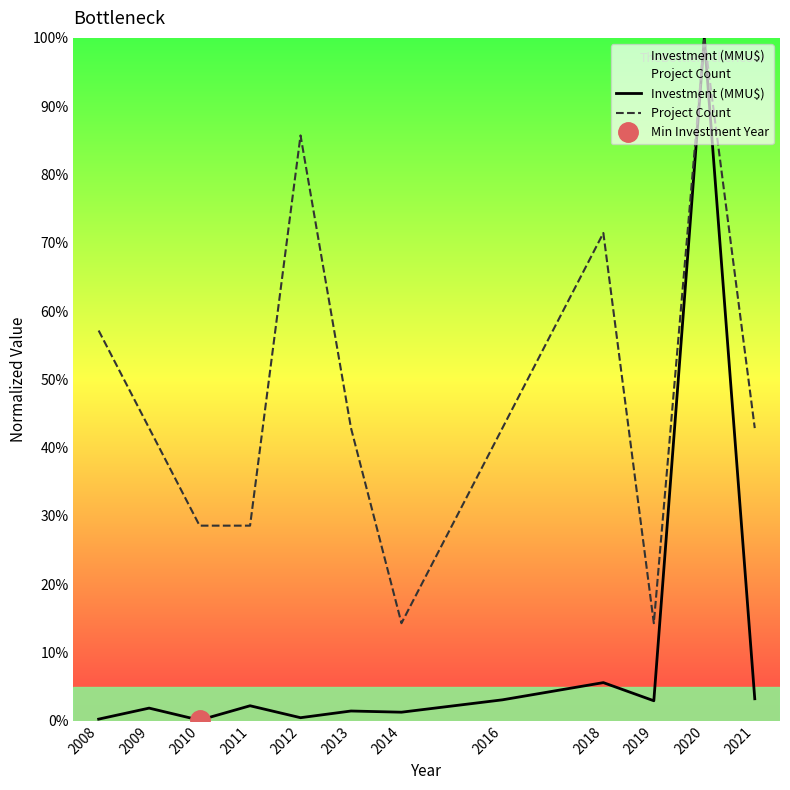

How many interior local peaks does the Project Count series have?

3